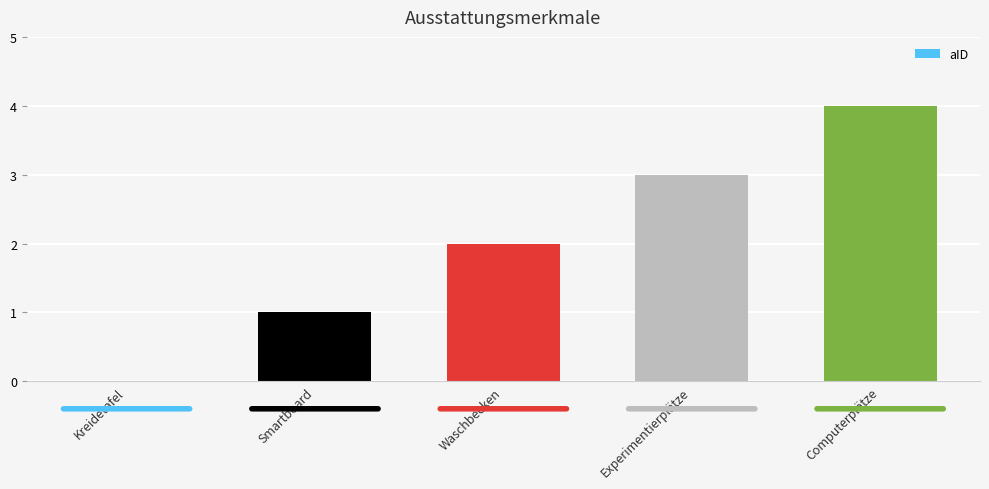

The chart shows a value of 0 at Kreidetafel. True or false?

True